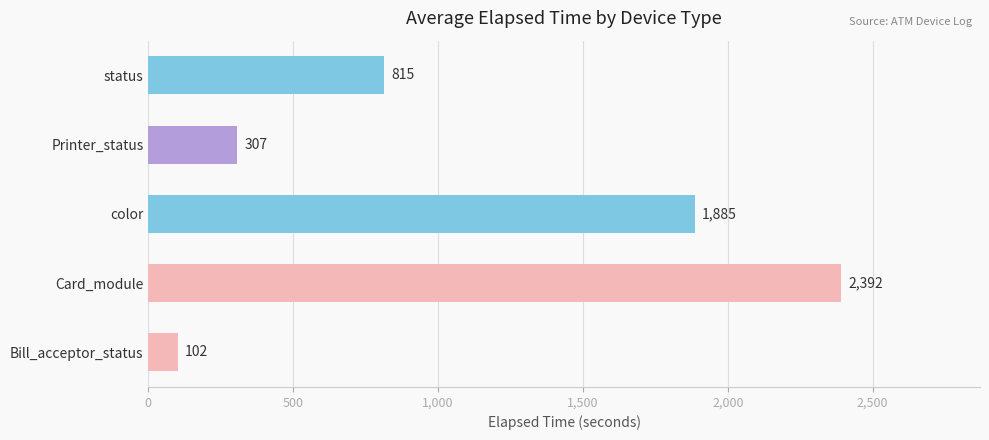

List the labels in order of value, largest first.

Card_module, color, status, Printer_status, Bill_acceptor_status